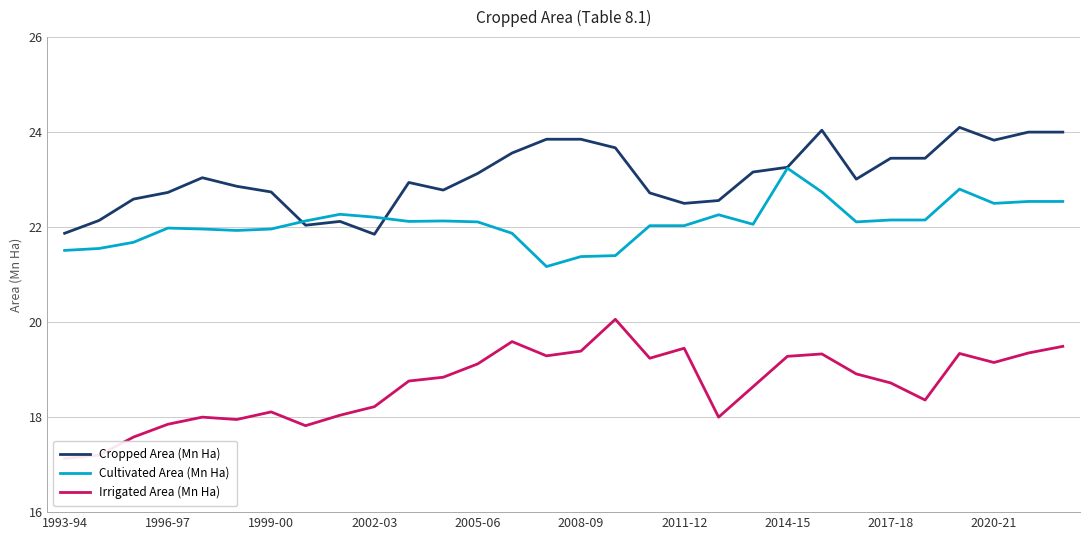

Rank the series by their average value, from highest to lowest.

Cropped Area (Mn Ha), Cultivated Area (Mn Ha), Irrigated Area (Mn Ha)